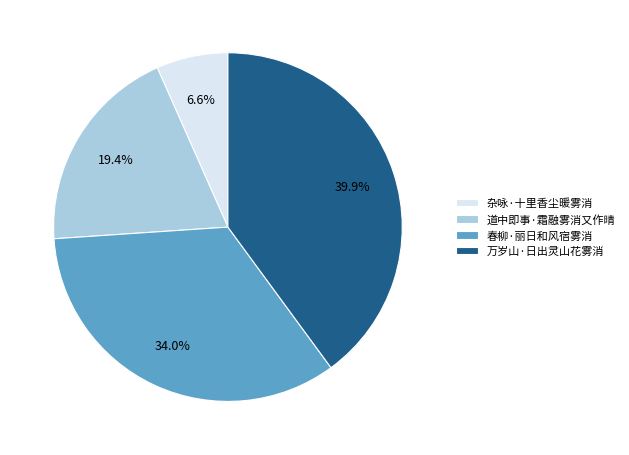

Is the sum of 万岁山·日出灵山花雾消 and 春柳·丽日和风宿雾消 greater than half?

Yes